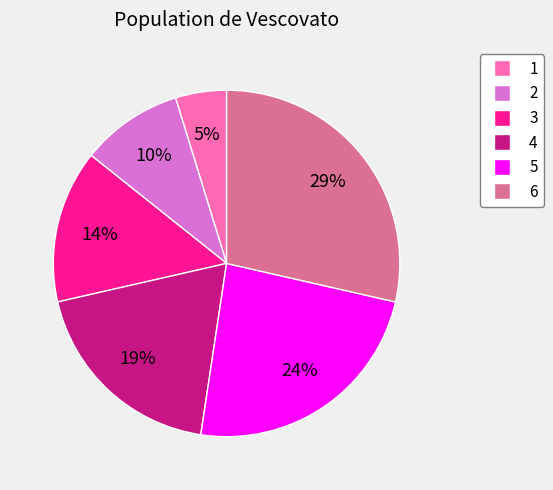

Is it true that 4 is 19% of the pie?

True